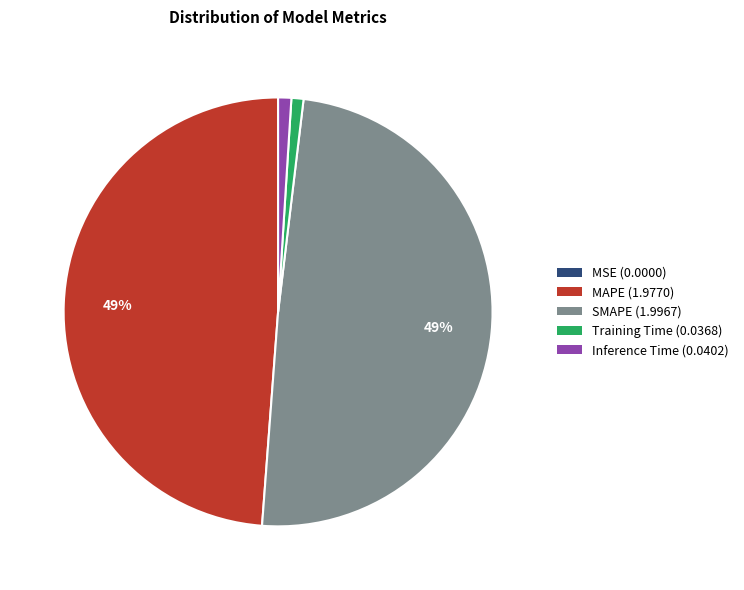

To the nearest percent, what is the difference between the largest and smallest slice percentages?

49%